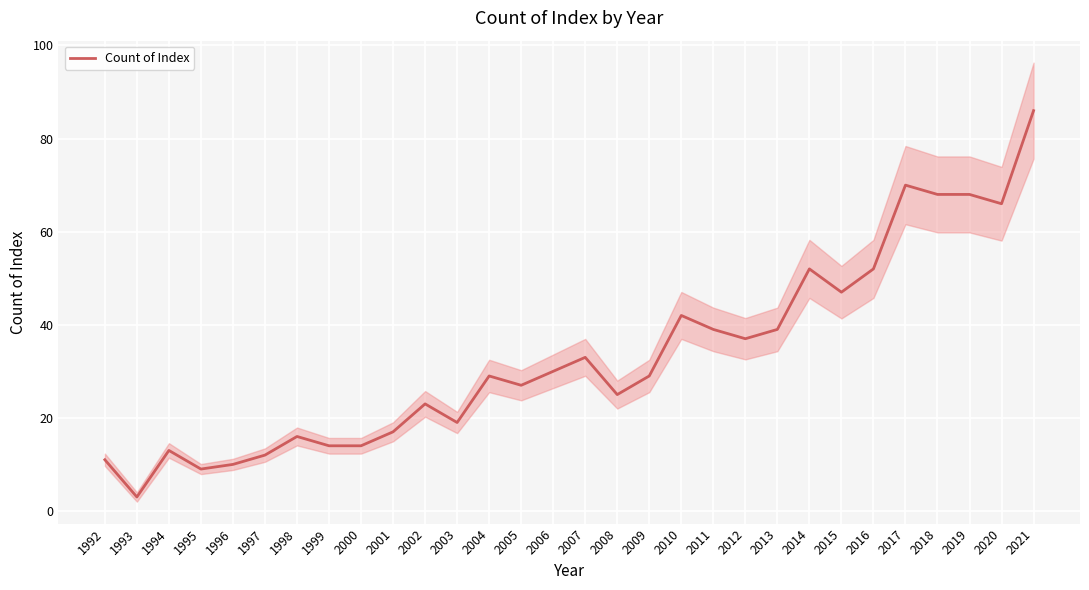

The value at 2007 is 33. True or false?

True